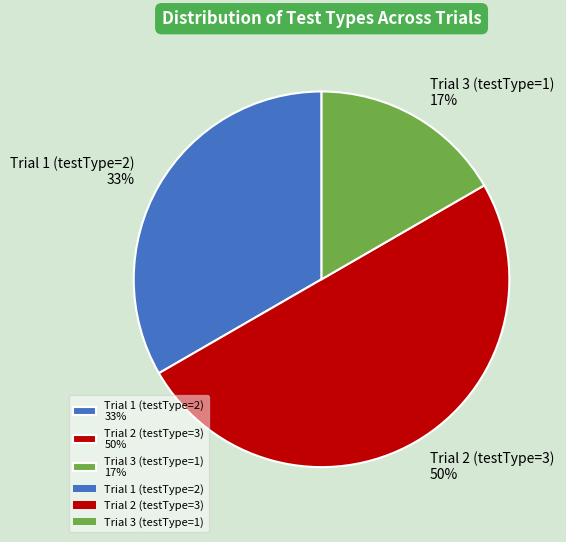

Which slice is the largest?

Trial 2 (testType=3)